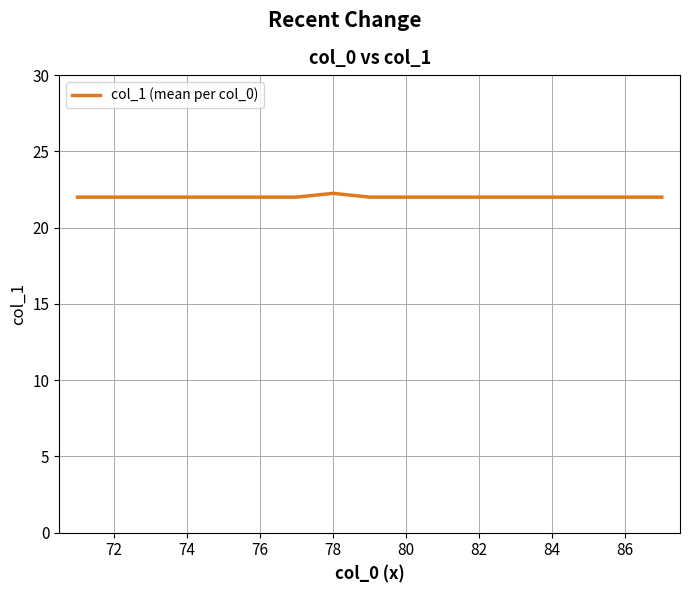

What is the smallest value displayed?

22.0